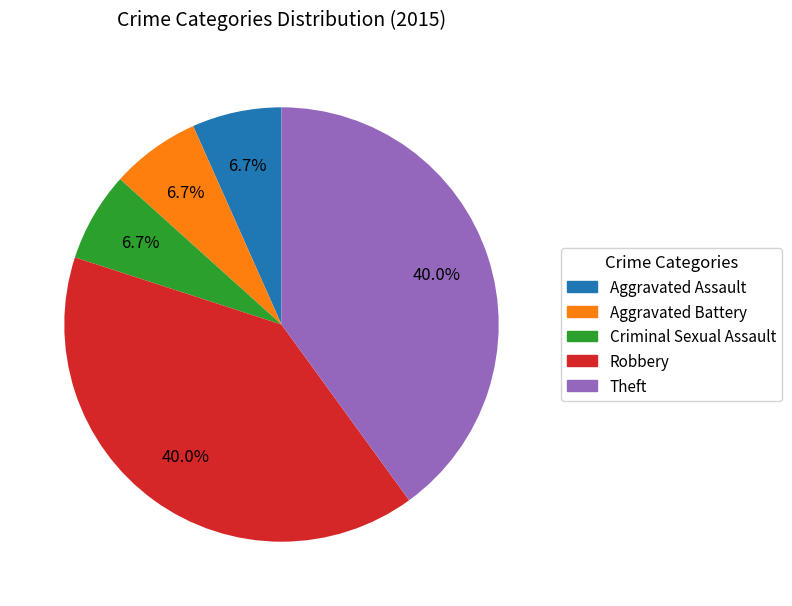

The Theft slice represents 51% of the pie. True or false?

False